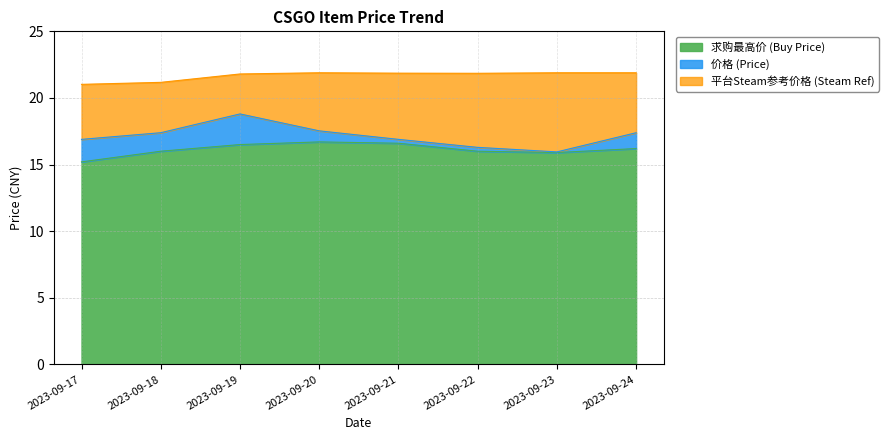

What is the lowest value of the buy_price series?

15.2